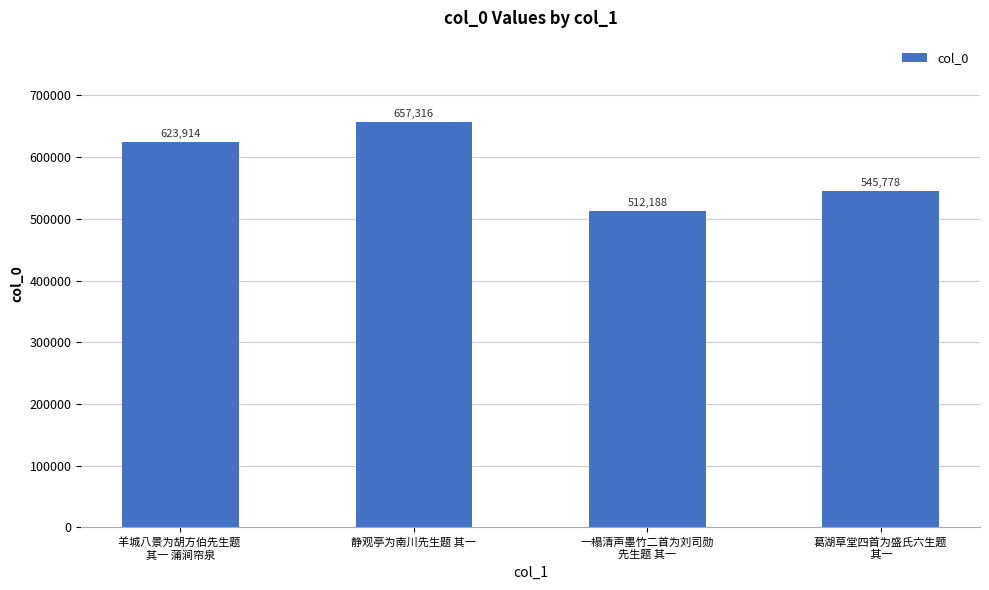

What is the label of the 3rd bar from the left?

一榻清声墨竹二首为刘司勋
先生题 其一